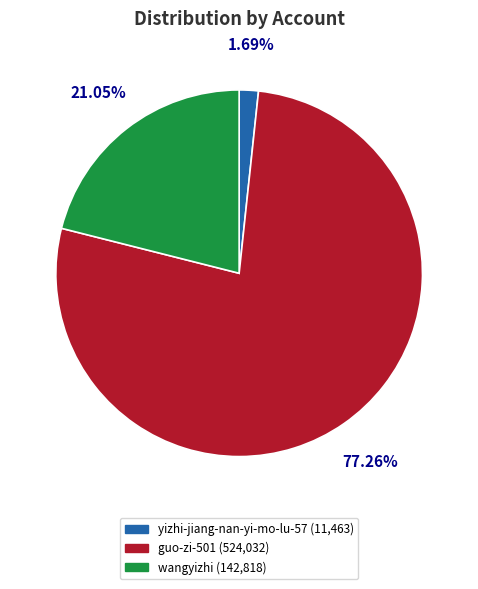

Combined, do yizhi-jiang-nan-yi-mo-lu-57 and wangyizhi account for over 50%?

No